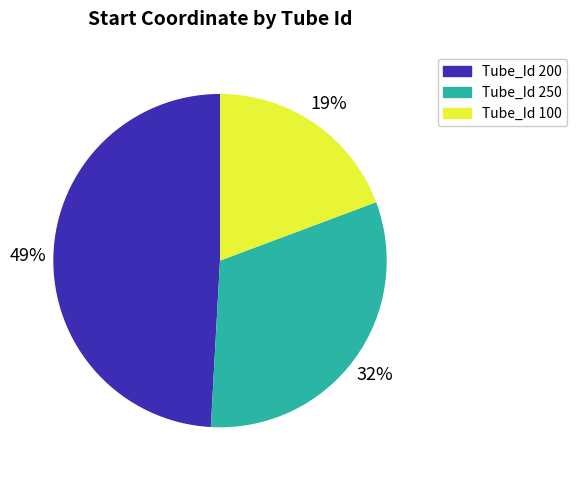

To the nearest percent, what is the average slice percentage?

33%